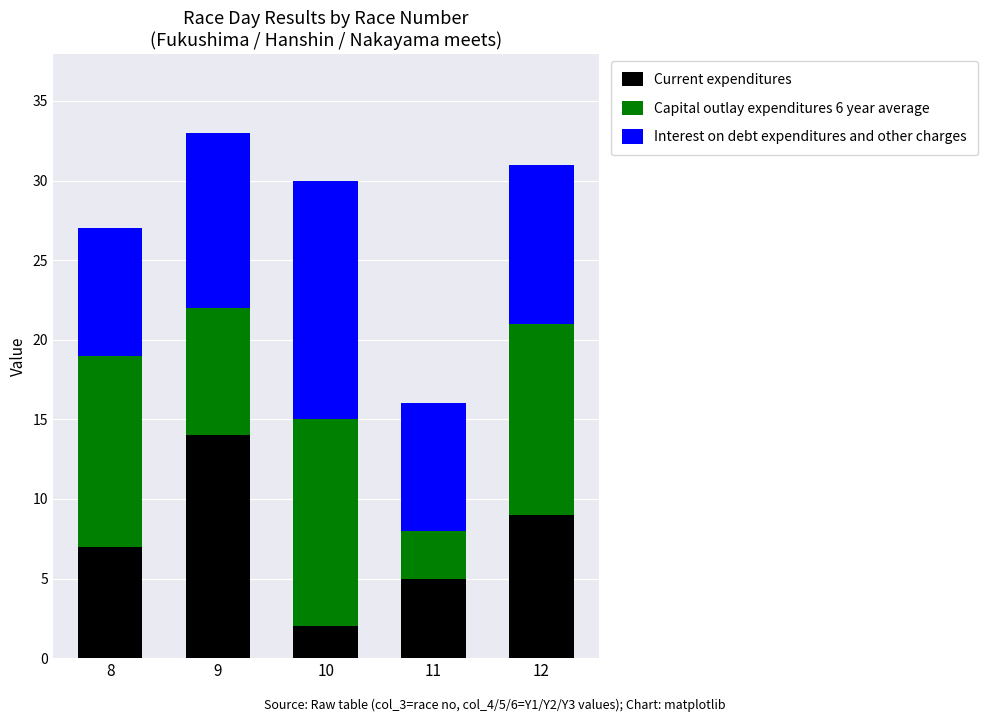

At which label does Current expenditures reach its minimum?

10